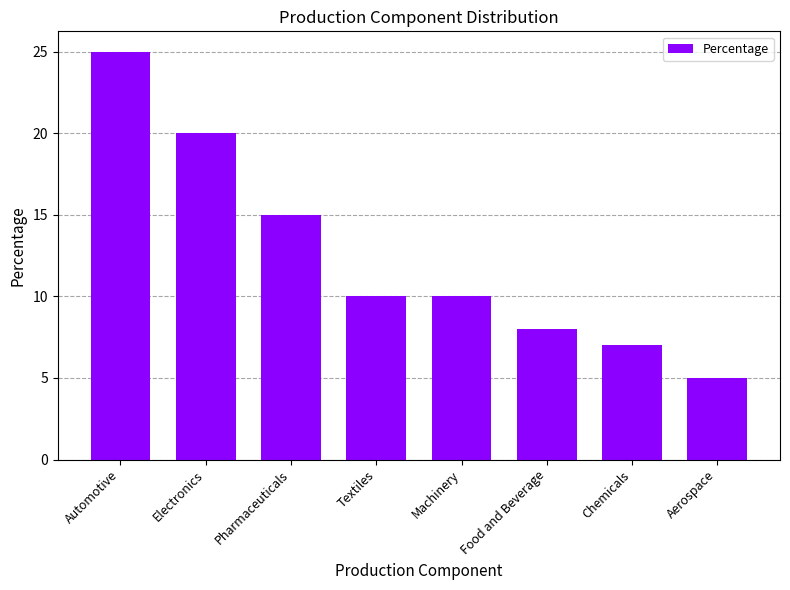

How many distinct data groups are displayed?

1